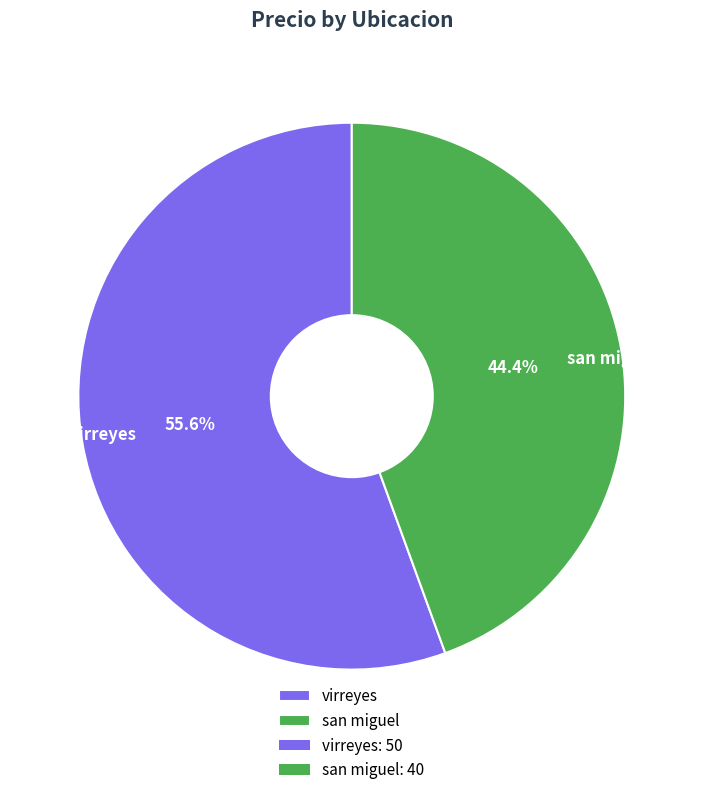

What percentage is the virreyes slice, to the nearest percent?

56%